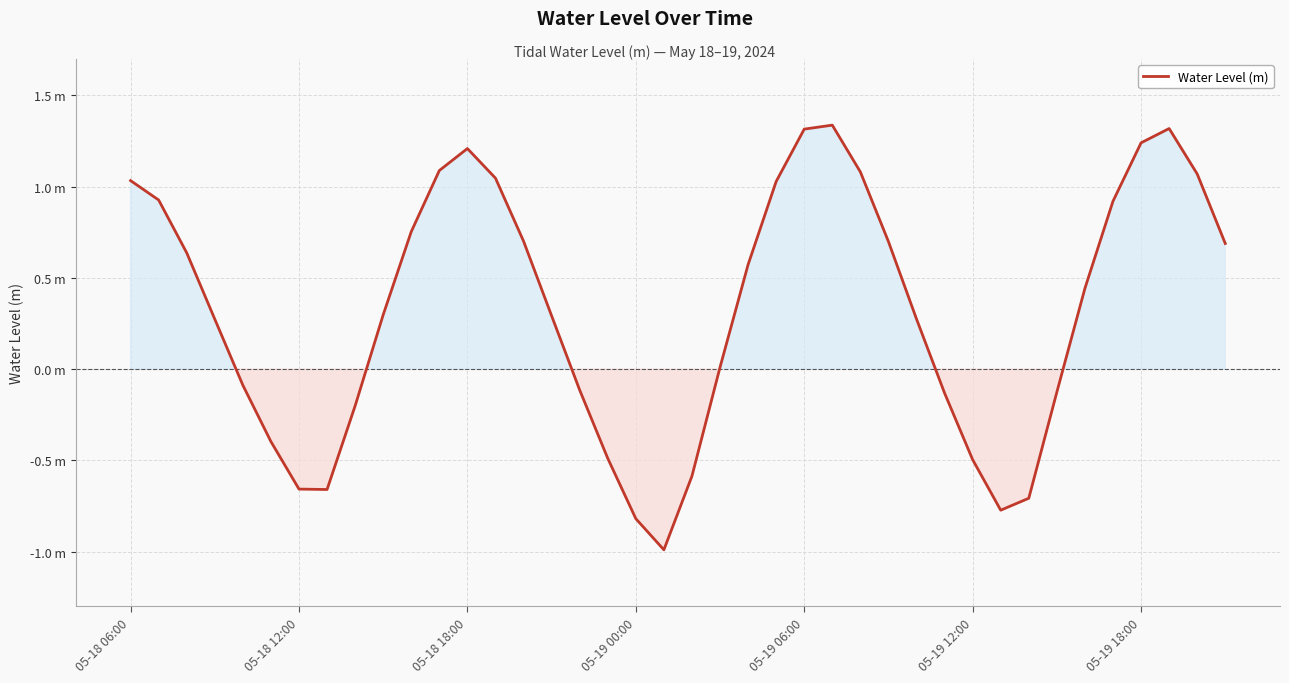

How many lines are shown in the chart?

1